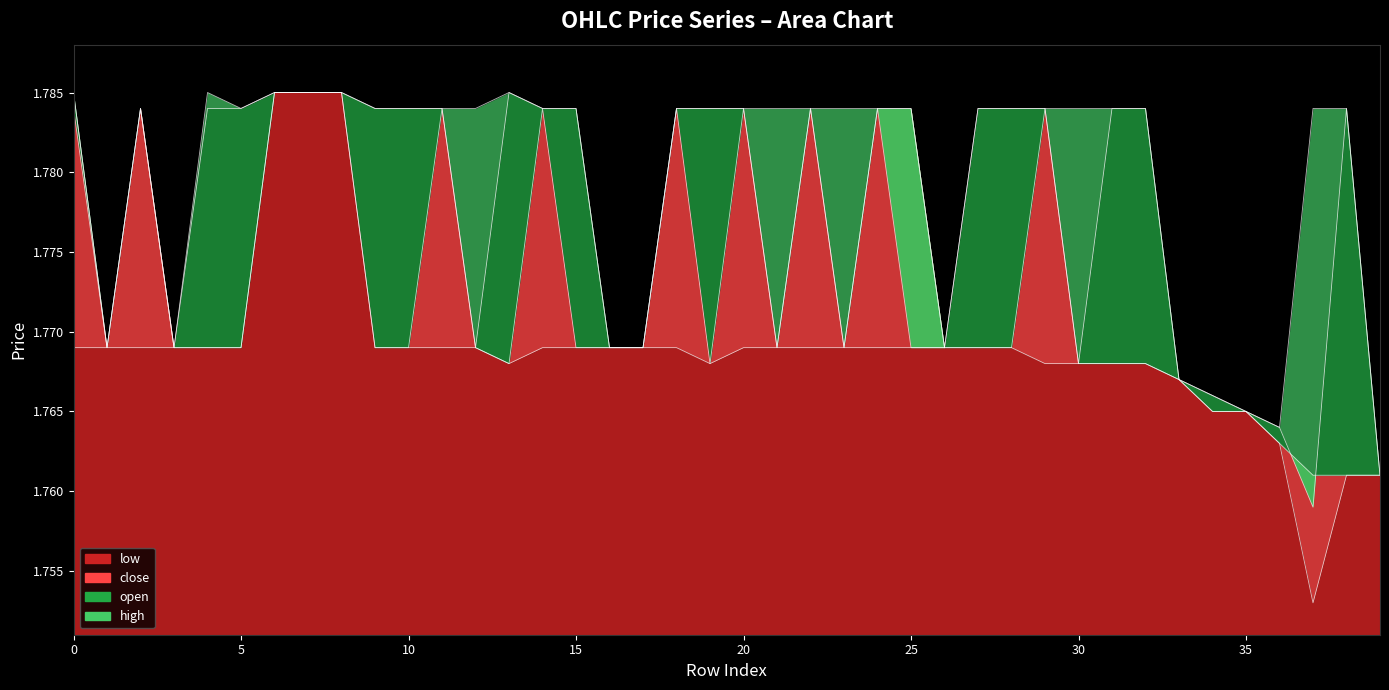

Where is close nearest to the value 1?

37